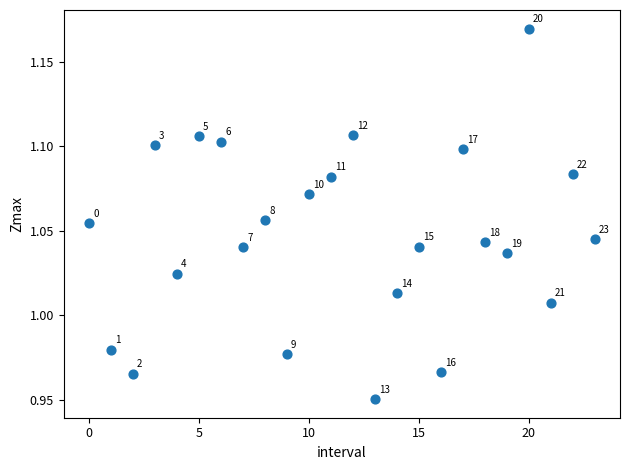

Count the number of points in this scatter plot.

24